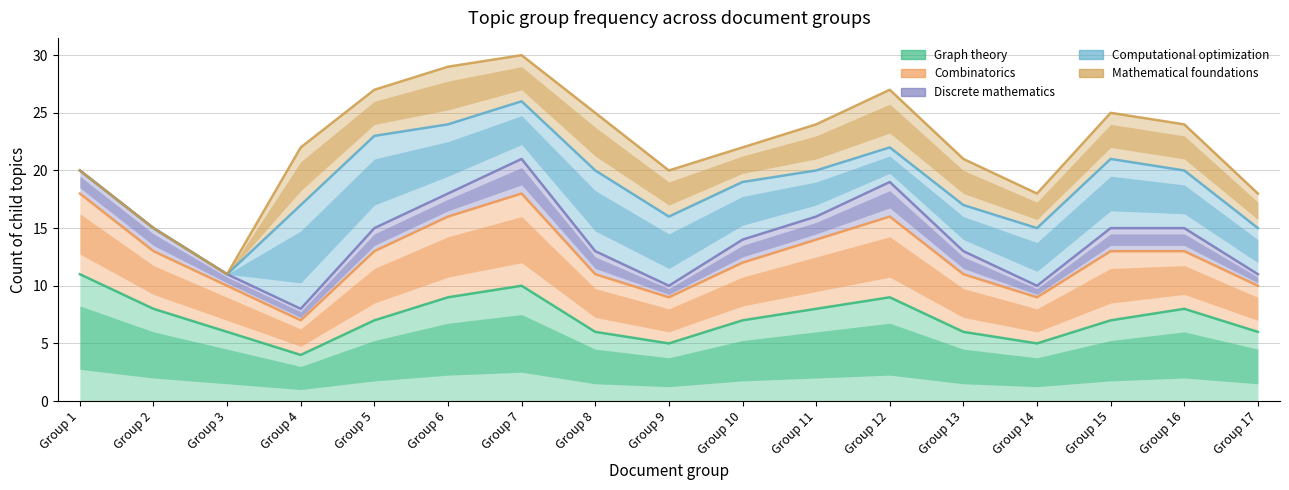

Reading right to left, list all the values displayed in this chart.

Graph theory: Group 17=6	Group 16=8	Group 15=7	Group 14=5	Group 13=6	Group 12=9	Group 11=8	Group 10=7	Group 9=5	Group 8=6	Group 7=10	Group 6=9	Group 5=7	Group 4=4	Group 3=6	Group 2=8	Group 1=11
Combinatorics: Group 17=10	Group 16=13	Group 15=13	Group 14=9	Group 13=11	Group 12=16	Group 11=14	Group 10=12	Group 9=9	Group 8=11	Group 7=18	Group 6=16	Group 5=13	Group 4=7	Group 3=10	Group 2=13	Group 1=18
Discrete mathematics: Group 17=11	Group 16=15	Group 15=15	Group 14=10	Group 13=13	Group 12=19	Group 11=16	Group 10=14	Group 9=10	Group 8=13	Group 7=21	Group 6=18	Group 5=15	Group 4=8	Group 3=11	Group 2=15	Group 1=20
Computational optimization: Group 17=15	Group 16=20	Group 15=21	Group 14=15	Group 13=17	Group 12=22	Group 11=20	Group 10=19	Group 9=16	Group 8=20	Group 7=26	Group 6=24	Group 5=23	Group 4=17	Group 3=11	Group 2=15	Group 1=20
Mathematical foundations: Group 17=18	Group 16=24	Group 15=25	Group 14=18	Group 13=21	Group 12=27	Group 11=24	Group 10=22	Group 9=20	Group 8=25	Group 7=30	Group 6=29	Group 5=27	Group 4=22	Group 3=11	Group 2=15	Group 1=20